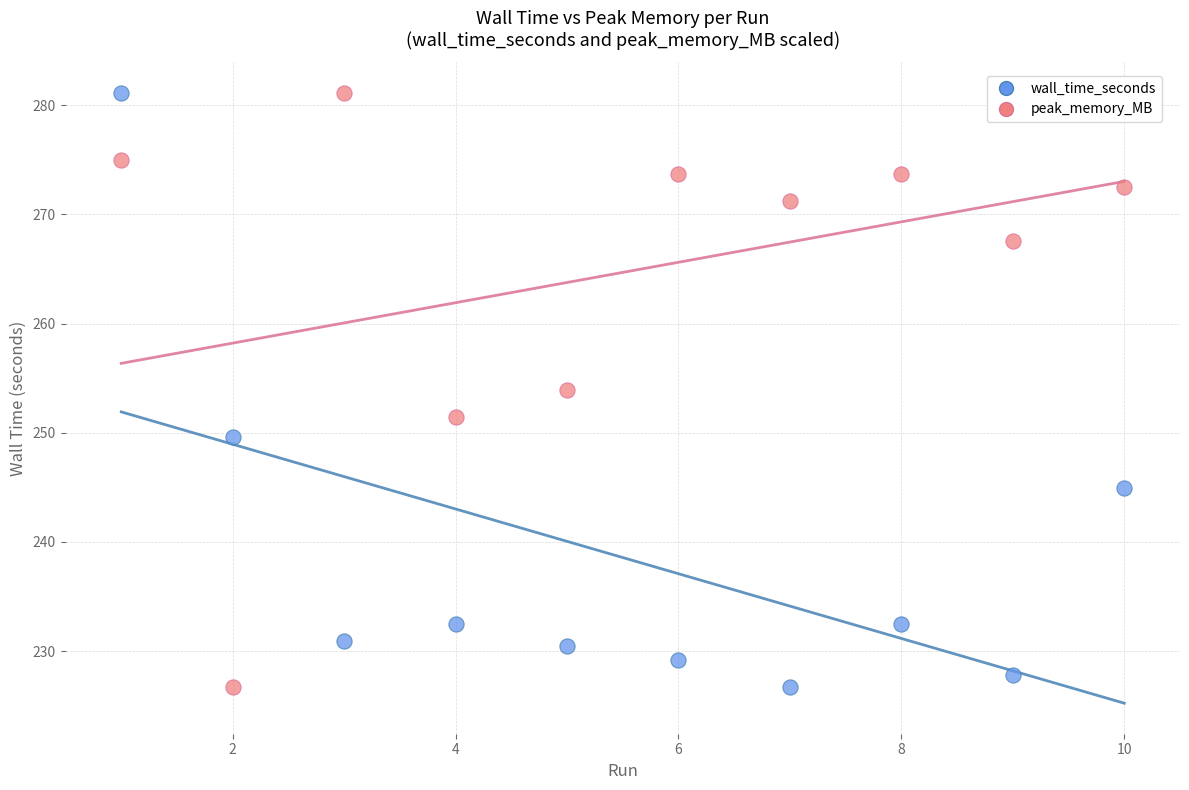

Across all data points, what is the range of X values (max minus min)?

9.0